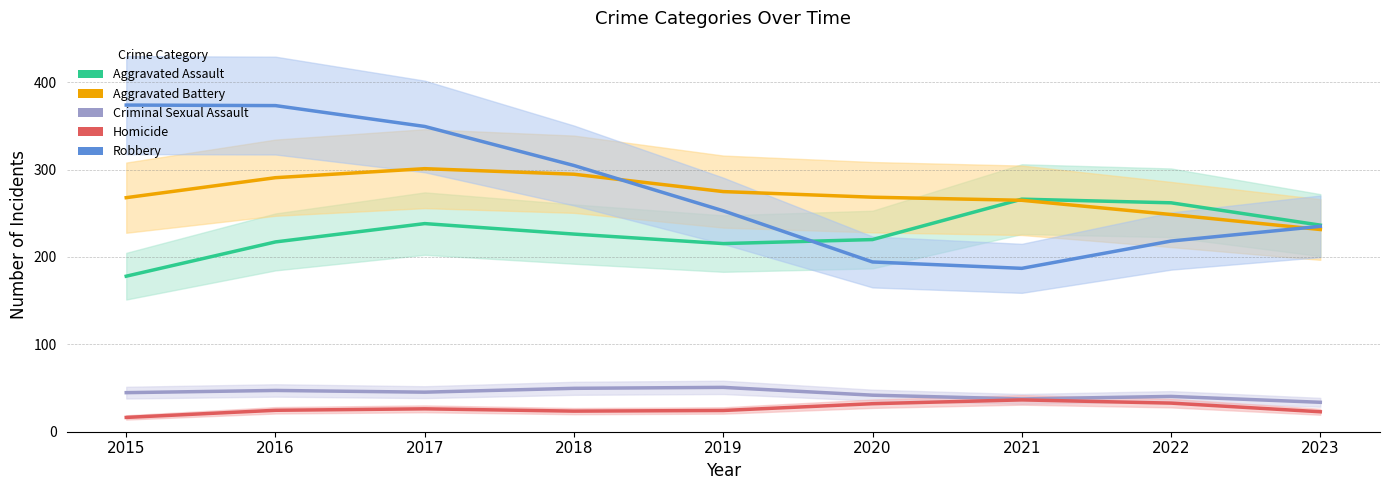

True or false: Robbery and Criminal Sexual Assault cross at least once.

False